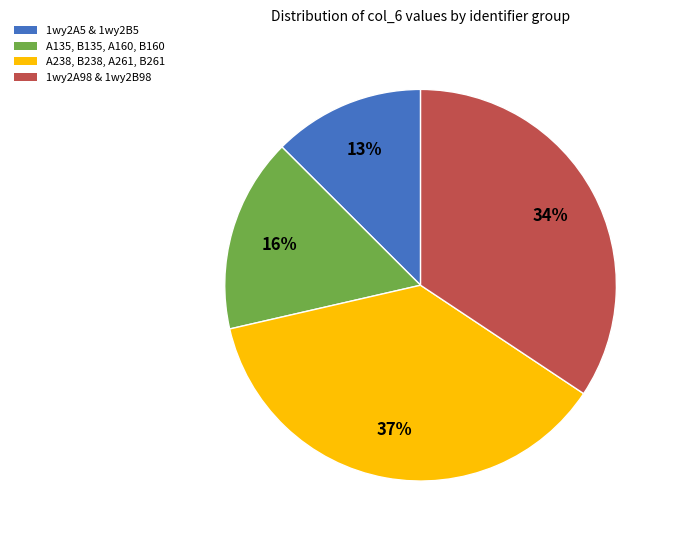

Rank the categories by value from highest to lowest.

A238, B238, A261, B261, 1wy2A98 & 1wy2B98, A135, B135, A160, B160, 1wy2A5 & 1wy2B5